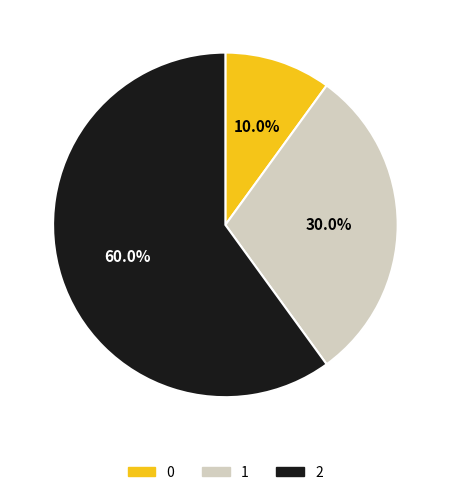

What percentage do 2 and 1 together represent?

90.0%